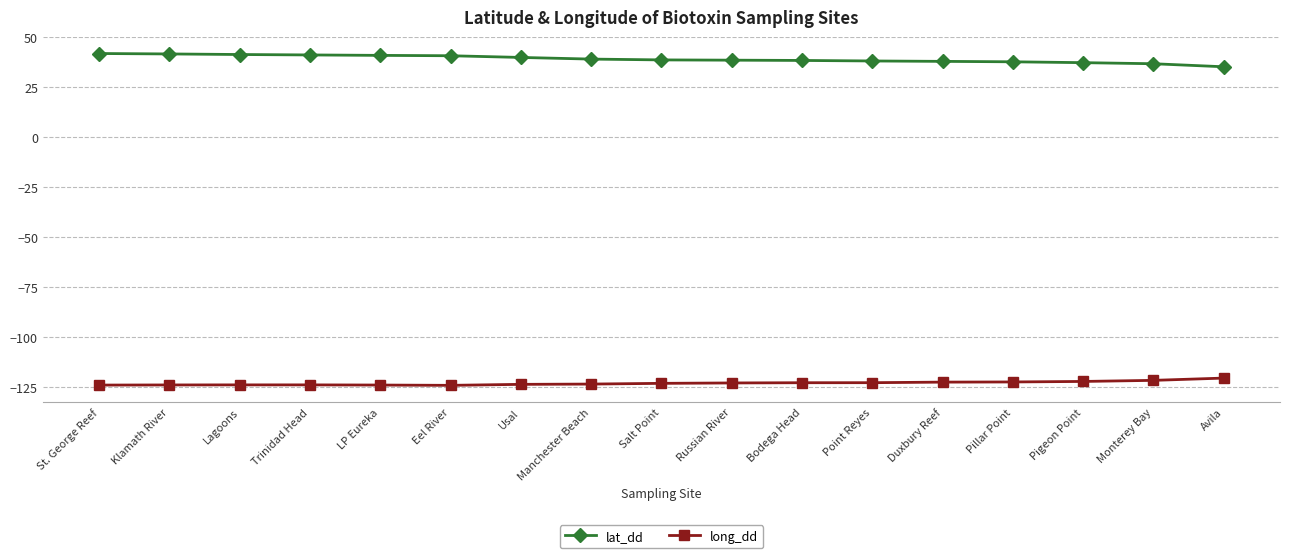

Does the chart display data point markers on the line(s)?

Yes